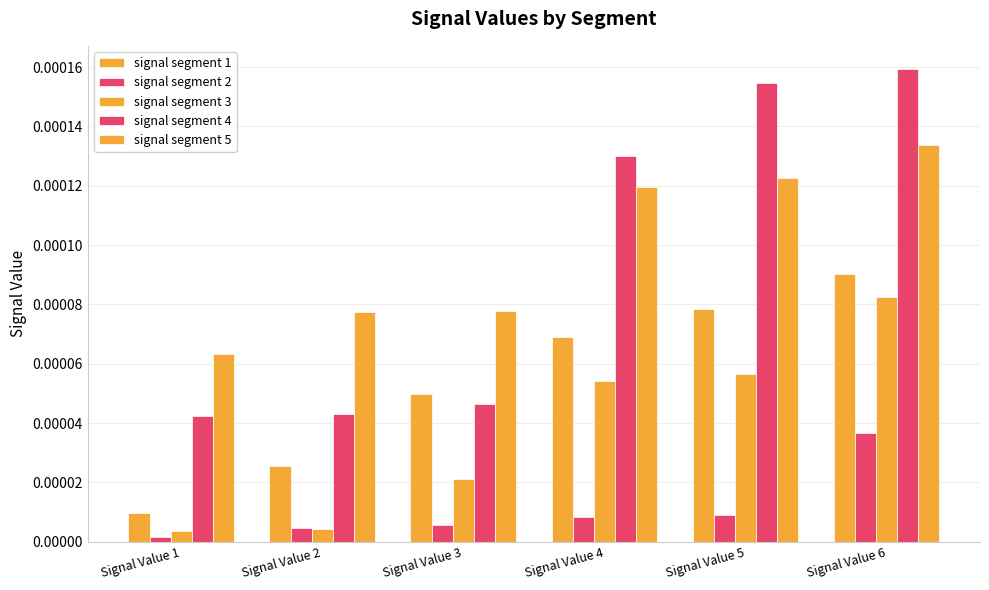

Count the signal segment 4 values in the range 0 to 1.

6